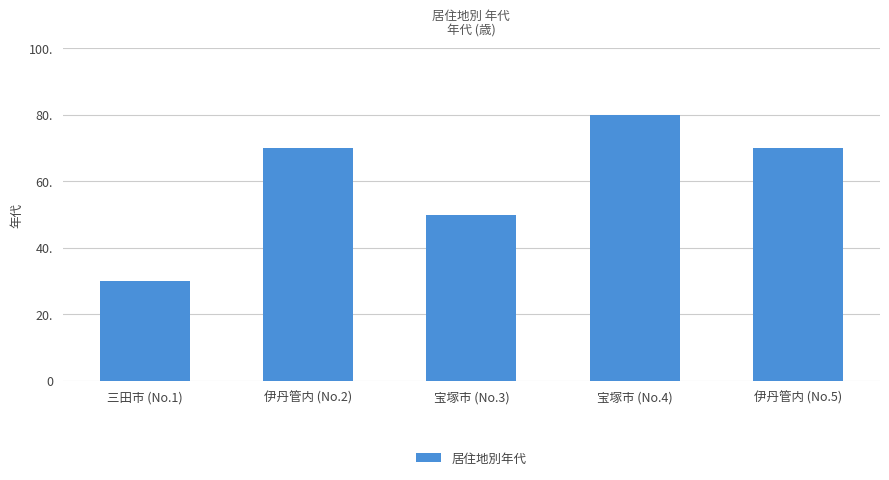

What position from the right is 三田市 (No.1)?

5